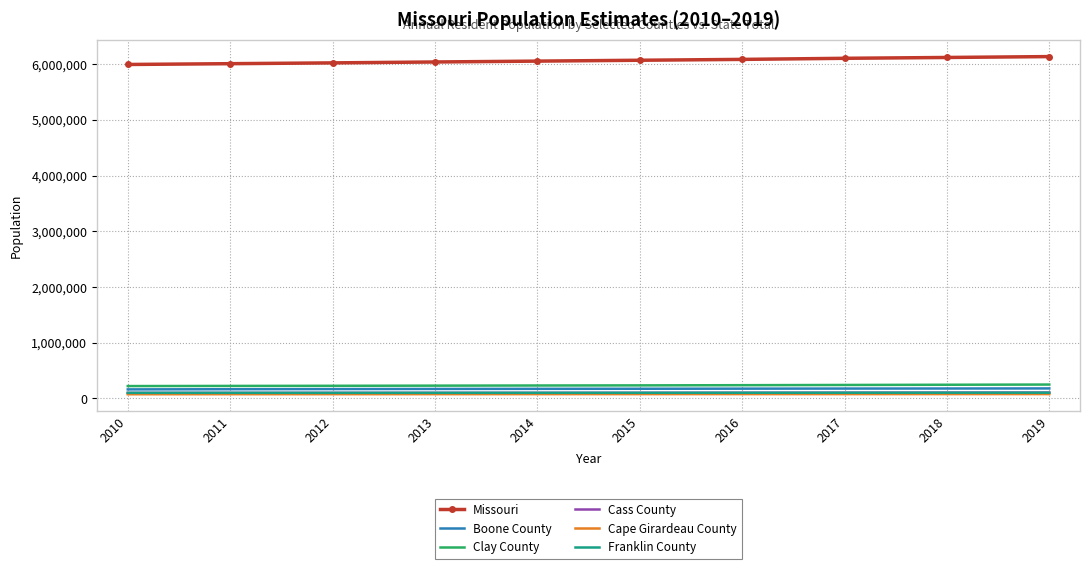

What is the maximum value shown in the chart?

6137428